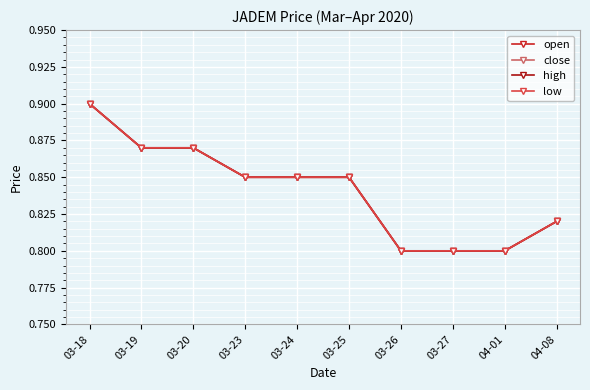

At how many categories does at least one series exceed 0?

10